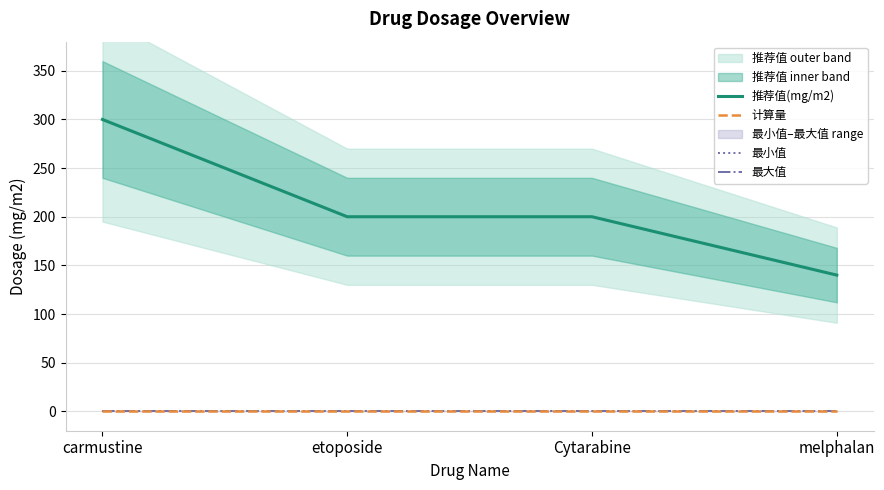

How many data points does each series have?

4